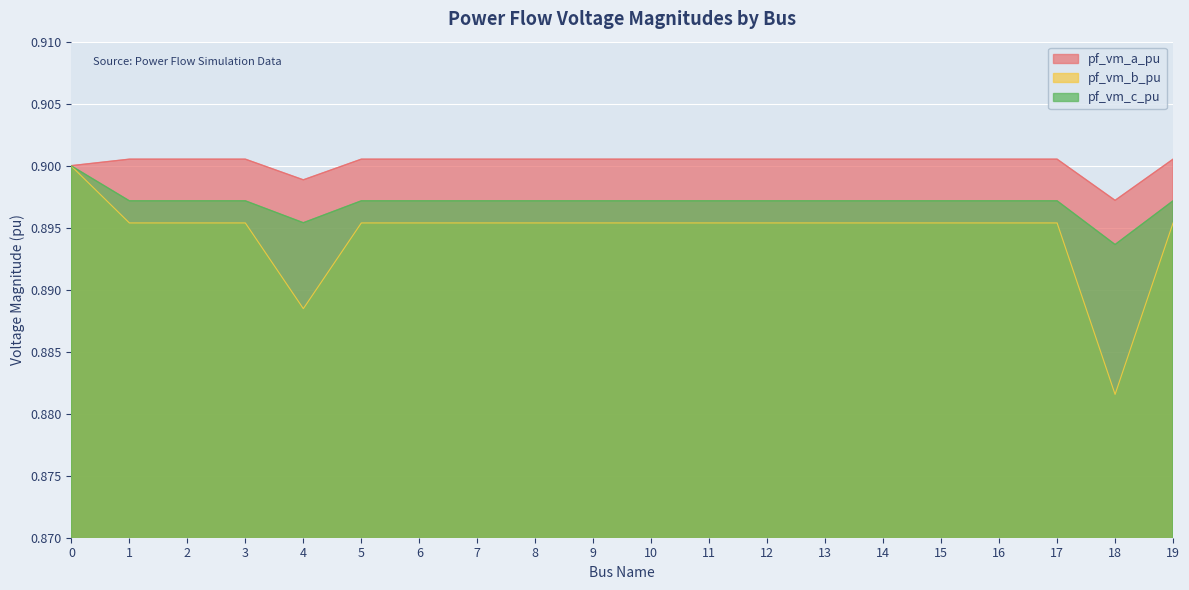

True or false: pf_vm_c_pu and pf_vm_a_pu cross at least once.

False